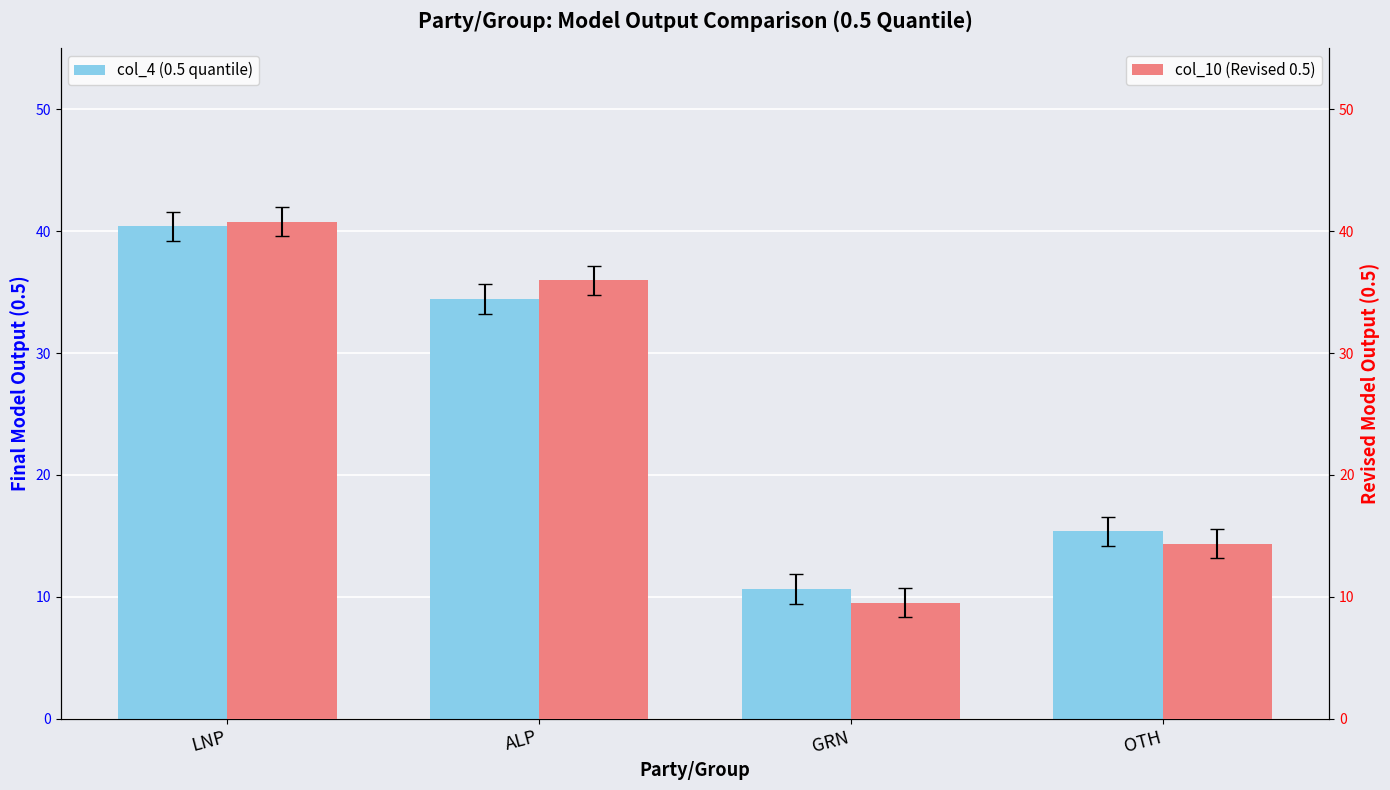

What is the average value of the col_4 (0.5 quantile) series?

25.2